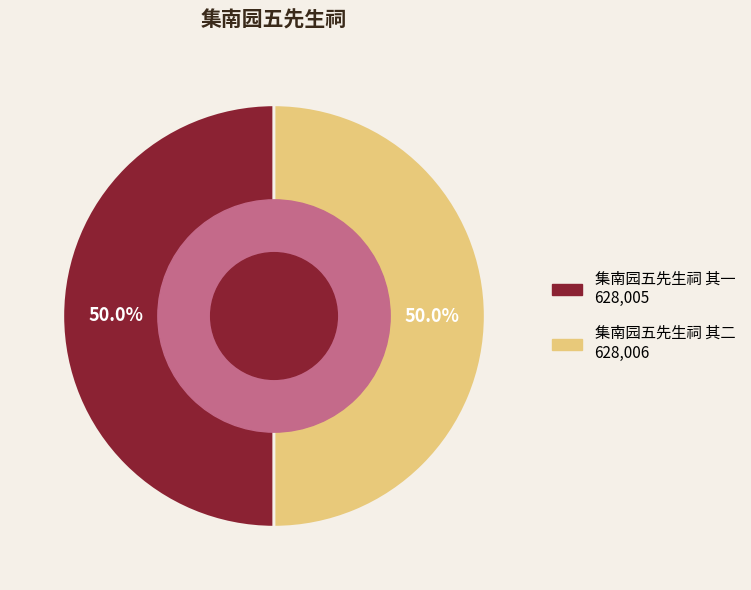

To the nearest percent, what is the average slice percentage?

50%